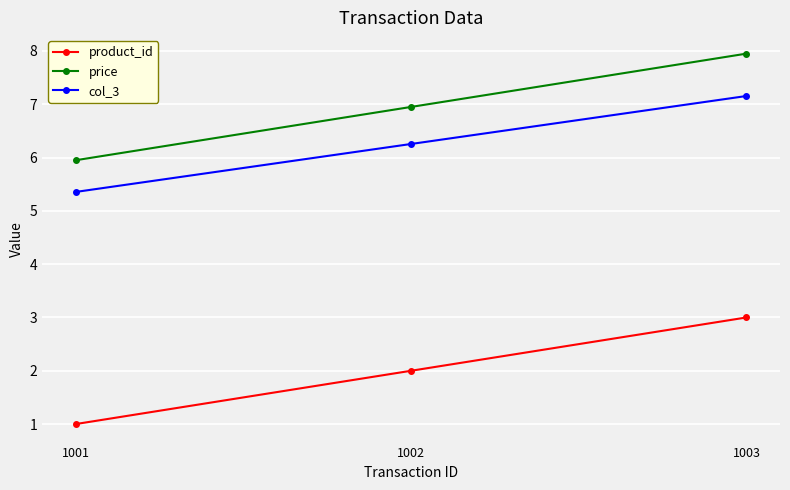

Which series has the largest total across all categories?

price